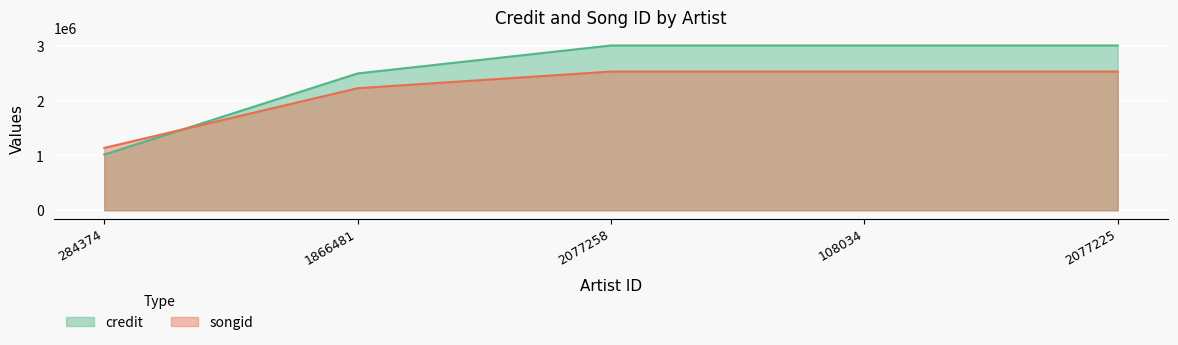

What is the lowest value of the songid series?

1137223